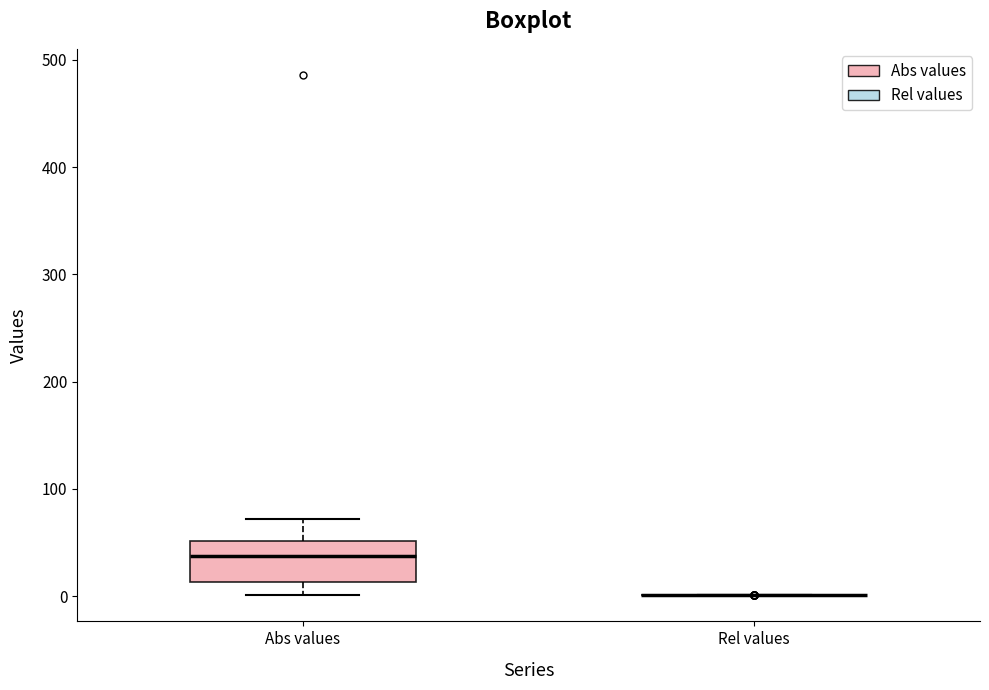

Reading left to right, read every box against the y-axis: the position of its median line, the range the box covers, and the ends of its whiskers. The values are not printed on the chart, so give them approximately, as read against the axis.

Abs values: median 40, box 10 to 50, whiskers 0 to 70
Rel values: box collapsed to a line at 0, whiskers 0 to 0